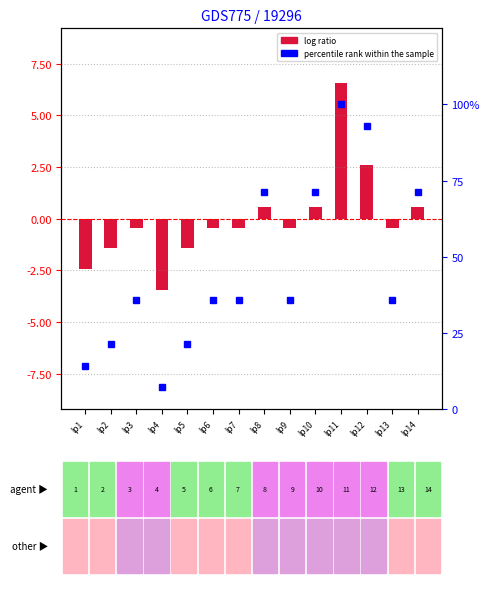

What is the average value of the percentile rank within the sample series?

46.4